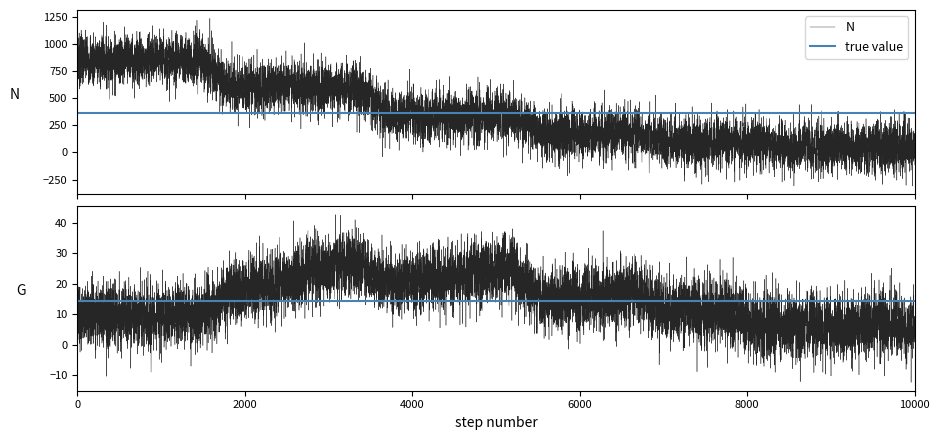

What is the spread (max minus min) of values at 25?

849.6